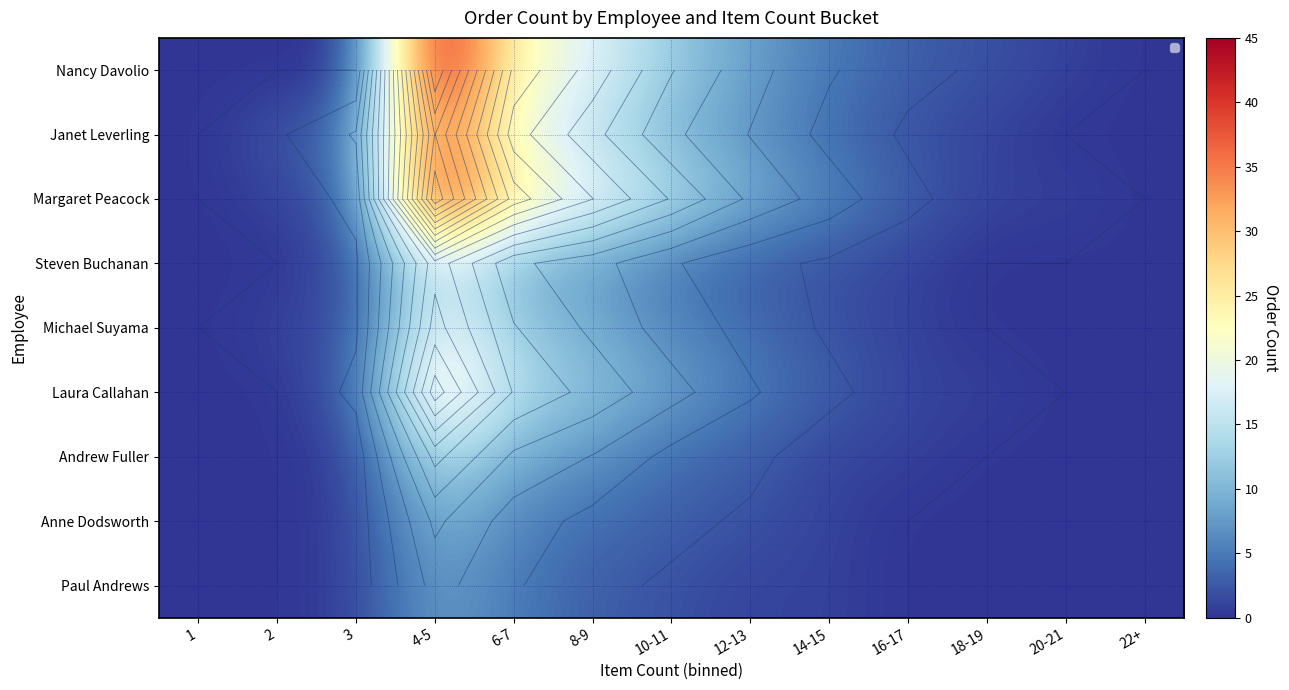

Which label corresponds to the smallest value in the chart?

1